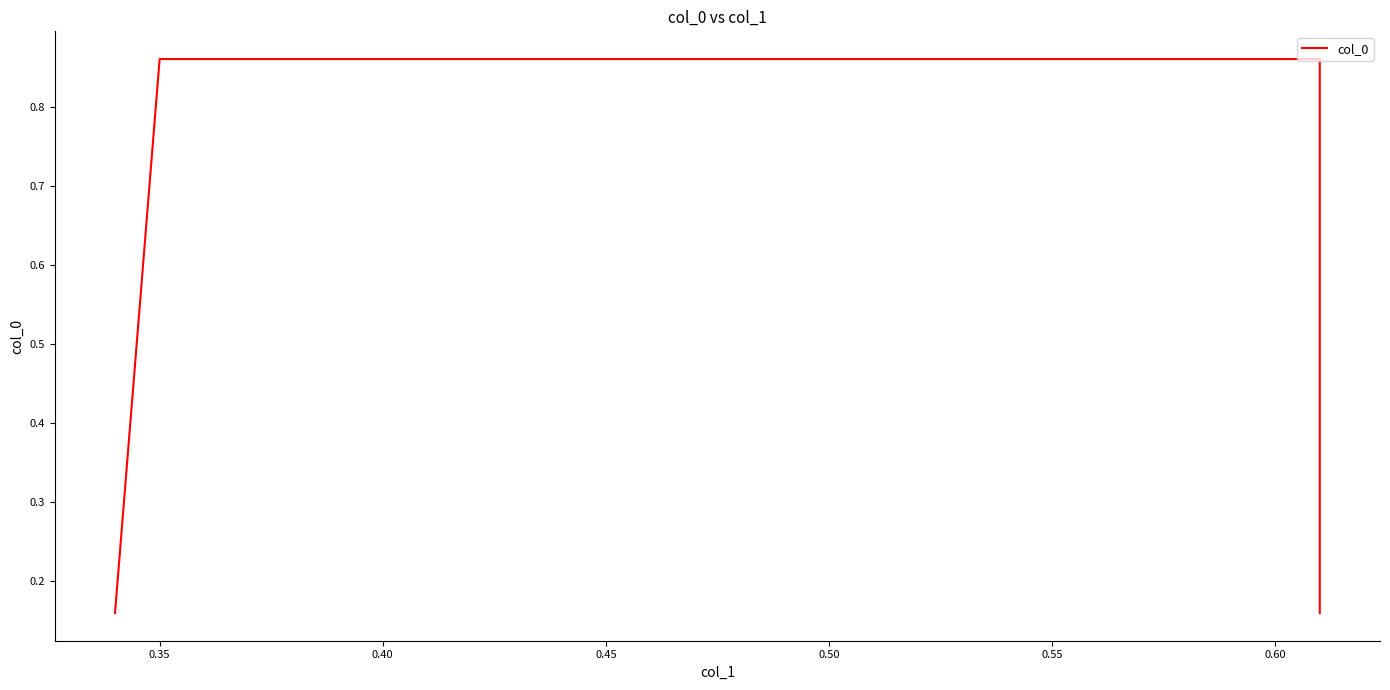

What is the difference between the second highest and minimum values?

0.7